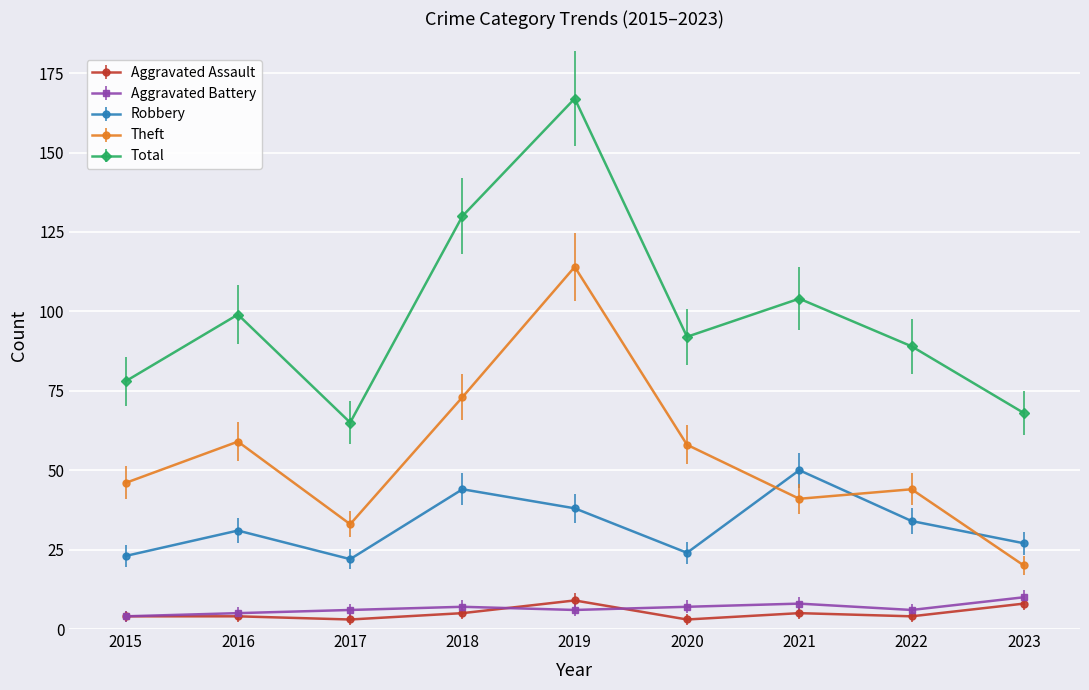

Count the Aggravated Battery values in the range 6 to 7.

5